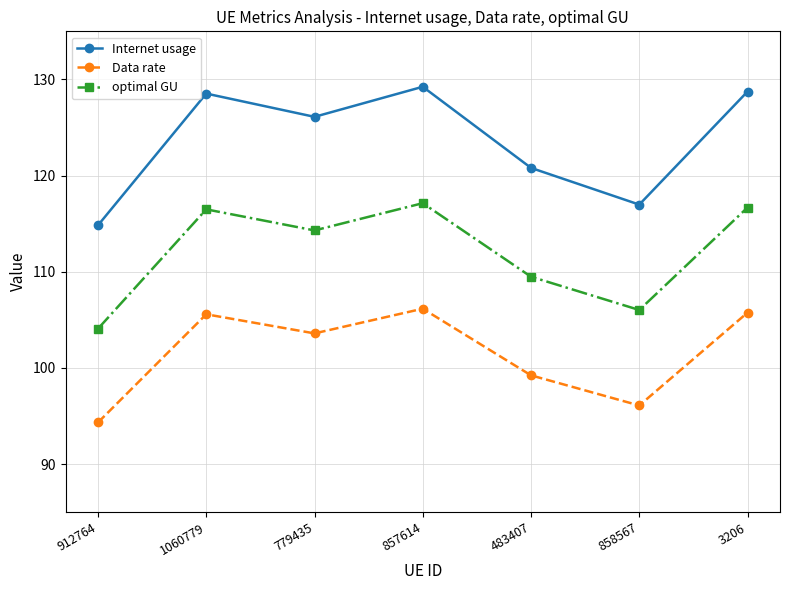

Is the value of Internet usage at 3206 greater than the value of optimal GU at 858567?

Yes